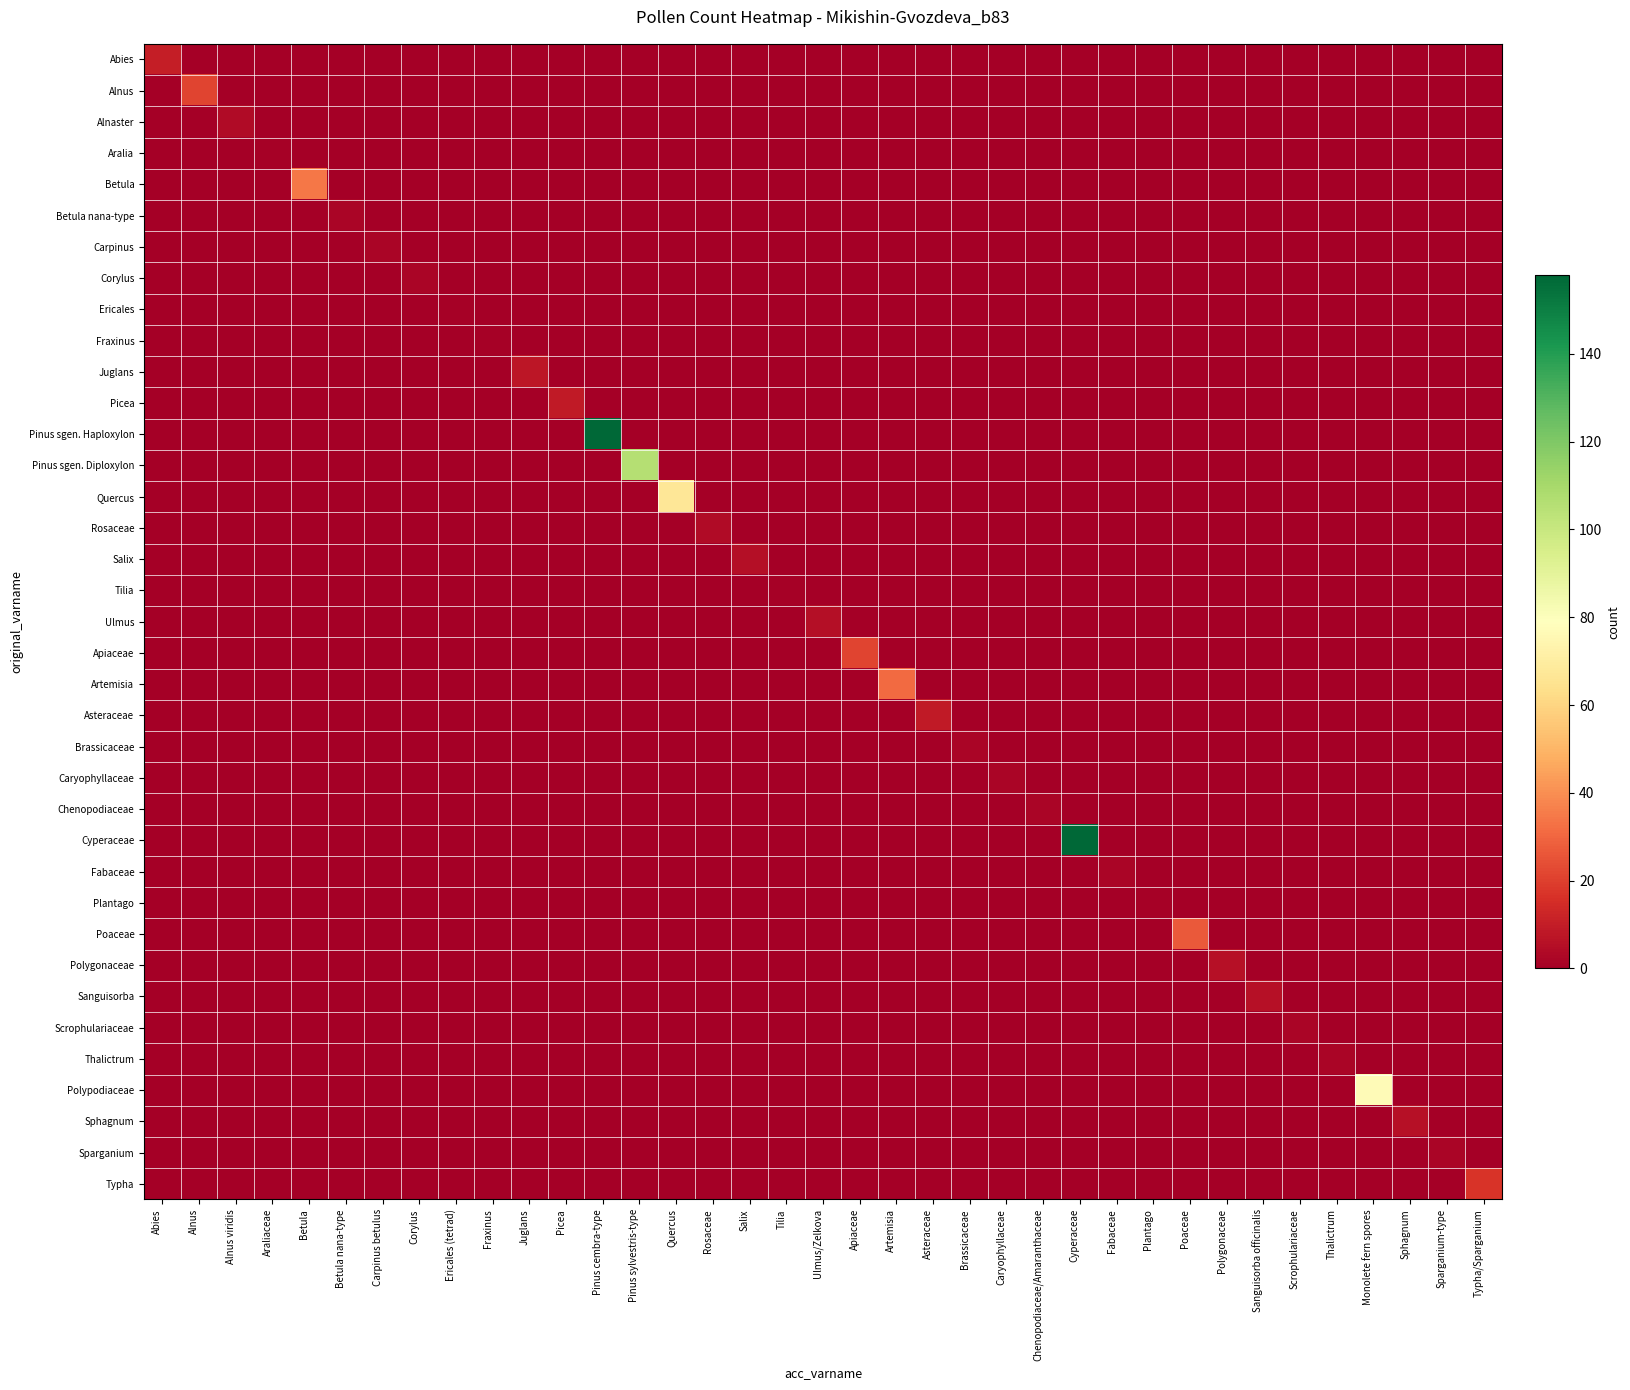

Reading left to right, extract all data points from this chart.

Abies: Abies=10	Alnus=0	Alnus viridis=0	Araliaceae=0	Betula=0	Betula nana-type=0	Carpinus betulus=0	Corylus=0	Ericales (tetrad)=0	Fraxinus=0	Juglans=0	Picea=0	Pinus cembra-type=0	Pinus sylvestris-type=0	Quercus=0	Rosaceae=0	Salix=0	Tilia=0	Ulmus/Zelkova=0	Apiaceae=0	Artemisia=0	Asteraceae=0	Brassicaceae=0	Caryophyllaceae=0	Chenopodiaceae/Amaranthaceae=0	Cyperaceae=0	Fabaceae=0	Plantago=0	Poaceae=0	Polygonaceae=0	Sanguisorba officinalis=0	Scrophulariaceae=0	Thalictrum=0	Monolete fern spores=0	Sphagnum=0	Sparganium-type=0	Typha/Sparganium=0
Alnus: Abies=0	Alnus=21	Alnus viridis=0	Araliaceae=0	Betula=0	Betula nana-type=0	Carpinus betulus=0	Corylus=0	Ericales (tetrad)=0	Fraxinus=0	Juglans=0	Picea=0	Pinus cembra-type=0	Pinus sylvestris-type=0	Quercus=0	Rosaceae=0	Salix=0	Tilia=0	Ulmus/Zelkova=0	Apiaceae=0	Artemisia=0	Asteraceae=0	Brassicaceae=0	Caryophyllaceae=0	Chenopodiaceae/Amaranthaceae=0	Cyperaceae=0	Fabaceae=0	Plantago=0	Poaceae=0	Polygonaceae=0	Sanguisorba officinalis=0	Scrophulariaceae=0	Thalictrum=0	Monolete fern spores=0	Sphagnum=0	Sparganium-type=0	Typha/Sparganium=0
Alnaster: Abies=0	Alnus=0	Alnus viridis=4	Araliaceae=0	Betula=0	Betula nana-type=0	Carpinus betulus=0	Corylus=0	Ericales (tetrad)=0	Fraxinus=0	Juglans=0	Picea=0	Pinus cembra-type=0	Pinus sylvestris-type=0	Quercus=0	Rosaceae=0	Salix=0	Tilia=0	Ulmus/Zelkova=0	Apiaceae=0	Artemisia=0	Asteraceae=0	Brassicaceae=0	Caryophyllaceae=0	Chenopodiaceae/Amaranthaceae=0	Cyperaceae=0	Fabaceae=0	Plantago=0	Poaceae=0	Polygonaceae=0	Sanguisorba officinalis=0	Scrophulariaceae=0	Thalictrum=0	Monolete fern spores=0	Sphagnum=0	Sparganium-type=0	Typha/Sparganium=0
Aralia: Abies=0	Alnus=0	Alnus viridis=0	Araliaceae=1	Betula=0	Betula nana-type=0	Carpinus betulus=0	Corylus=0	Ericales (tetrad)=0	Fraxinus=0	Juglans=0	Picea=0	Pinus cembra-type=0	Pinus sylvestris-type=0	Quercus=0	Rosaceae=0	Salix=0	Tilia=0	Ulmus/Zelkova=0	Apiaceae=0	Artemisia=0	Asteraceae=0	Brassicaceae=0	Caryophyllaceae=0	Chenopodiaceae/Amaranthaceae=0	Cyperaceae=0	Fabaceae=0	Plantago=0	Poaceae=0	Polygonaceae=0	Sanguisorba officinalis=0	Scrophulariaceae=0	Thalictrum=0	Monolete fern spores=0	Sphagnum=0	Sparganium-type=0	Typha/Sparganium=0
Betula: Abies=0	Alnus=0	Alnus viridis=0	Araliaceae=0	Betula=34	Betula nana-type=0	Carpinus betulus=0	Corylus=0	Ericales (tetrad)=0	Fraxinus=0	Juglans=0	Picea=0	Pinus cembra-type=0	Pinus sylvestris-type=0	Quercus=0	Rosaceae=0	Salix=0	Tilia=0	Ulmus/Zelkova=0	Apiaceae=0	Artemisia=0	Asteraceae=0	Brassicaceae=0	Caryophyllaceae=0	Chenopodiaceae/Amaranthaceae=0	Cyperaceae=0	Fabaceae=0	Plantago=0	Poaceae=0	Polygonaceae=0	Sanguisorba officinalis=0	Scrophulariaceae=0	Thalictrum=0	Monolete fern spores=0	Sphagnum=0	Sparganium-type=0	Typha/Sparganium=0
Betula nana-type: Abies=0	Alnus=0	Alnus viridis=0	Araliaceae=0	Betula=0	Betula nana-type=2	Carpinus betulus=0	Corylus=0	Ericales (tetrad)=0	Fraxinus=0	Juglans=0	Picea=0	Pinus cembra-type=0	Pinus sylvestris-type=0	Quercus=0	Rosaceae=0	Salix=0	Tilia=0	Ulmus/Zelkova=0	Apiaceae=0	Artemisia=0	Asteraceae=0	Brassicaceae=0	Caryophyllaceae=0	Chenopodiaceae/Amaranthaceae=0	Cyperaceae=0	Fabaceae=0	Plantago=0	Poaceae=0	Polygonaceae=0	Sanguisorba officinalis=0	Scrophulariaceae=0	Thalictrum=0	Monolete fern spores=0	Sphagnum=0	Sparganium-type=0	Typha/Sparganium=0
Carpinus: Abies=0	Alnus=0	Alnus viridis=0	Araliaceae=0	Betula=0	Betula nana-type=0	Carpinus betulus=2	Corylus=0	Ericales (tetrad)=0	Fraxinus=0	Juglans=0	Picea=0	Pinus cembra-type=0	Pinus sylvestris-type=0	Quercus=0	Rosaceae=0	Salix=0	Tilia=0	Ulmus/Zelkova=0	Apiaceae=0	Artemisia=0	Asteraceae=0	Brassicaceae=0	Caryophyllaceae=0	Chenopodiaceae/Amaranthaceae=0	Cyperaceae=0	Fabaceae=0	Plantago=0	Poaceae=0	Polygonaceae=0	Sanguisorba officinalis=0	Scrophulariaceae=0	Thalictrum=0	Monolete fern spores=0	Sphagnum=0	Sparganium-type=0	Typha/Sparganium=0
Corylus: Abies=0	Alnus=0	Alnus viridis=0	Araliaceae=0	Betula=0	Betula nana-type=0	Carpinus betulus=0	Corylus=2	Ericales (tetrad)=0	Fraxinus=0	Juglans=0	Picea=0	Pinus cembra-type=0	Pinus sylvestris-type=0	Quercus=0	Rosaceae=0	Salix=0	Tilia=0	Ulmus/Zelkova=0	Apiaceae=0	Artemisia=0	Asteraceae=0	Brassicaceae=0	Caryophyllaceae=0	Chenopodiaceae/Amaranthaceae=0	Cyperaceae=0	Fabaceae=0	Plantago=0	Poaceae=0	Polygonaceae=0	Sanguisorba officinalis=0	Scrophulariaceae=0	Thalictrum=0	Monolete fern spores=0	Sphagnum=0	Sparganium-type=0	Typha/Sparganium=0
Ericales: Abies=0	Alnus=0	Alnus viridis=0	Araliaceae=0	Betula=0	Betula nana-type=0	Carpinus betulus=0	Corylus=0	Ericales (tetrad)=1	Fraxinus=0	Juglans=0	Picea=0	Pinus cembra-type=0	Pinus sylvestris-type=0	Quercus=0	Rosaceae=0	Salix=0	Tilia=0	Ulmus/Zelkova=0	Apiaceae=0	Artemisia=0	Asteraceae=0	Brassicaceae=0	Caryophyllaceae=0	Chenopodiaceae/Amaranthaceae=0	Cyperaceae=0	Fabaceae=0	Plantago=0	Poaceae=0	Polygonaceae=0	Sanguisorba officinalis=0	Scrophulariaceae=0	Thalictrum=0	Monolete fern spores=0	Sphagnum=0	Sparganium-type=0	Typha/Sparganium=0
Fraxinus: Abies=0	Alnus=0	Alnus viridis=0	Araliaceae=0	Betula=0	Betula nana-type=0	Carpinus betulus=0	Corylus=0	Ericales (tetrad)=0	Fraxinus=1	Juglans=0	Picea=0	Pinus cembra-type=0	Pinus sylvestris-type=0	Quercus=0	Rosaceae=0	Salix=0	Tilia=0	Ulmus/Zelkova=0	Apiaceae=0	Artemisia=0	Asteraceae=0	Brassicaceae=0	Caryophyllaceae=0	Chenopodiaceae/Amaranthaceae=0	Cyperaceae=0	Fabaceae=0	Plantago=0	Poaceae=0	Polygonaceae=0	Sanguisorba officinalis=0	Scrophulariaceae=0	Thalictrum=0	Monolete fern spores=0	Sphagnum=0	Sparganium-type=0	Typha/Sparganium=0
Juglans: Abies=0	Alnus=0	Alnus viridis=0	Araliaceae=0	Betula=0	Betula nana-type=0	Carpinus betulus=0	Corylus=0	Ericales (tetrad)=0	Fraxinus=0	Juglans=8	Picea=0	Pinus cembra-type=0	Pinus sylvestris-type=0	Quercus=0	Rosaceae=0	Salix=0	Tilia=0	Ulmus/Zelkova=0	Apiaceae=0	Artemisia=0	Asteraceae=0	Brassicaceae=0	Caryophyllaceae=0	Chenopodiaceae/Amaranthaceae=0	Cyperaceae=0	Fabaceae=0	Plantago=0	Poaceae=0	Polygonaceae=0	Sanguisorba officinalis=0	Scrophulariaceae=0	Thalictrum=0	Monolete fern spores=0	Sphagnum=0	Sparganium-type=0	Typha/Sparganium=0
Picea: Abies=0	Alnus=0	Alnus viridis=0	Araliaceae=0	Betula=0	Betula nana-type=0	Carpinus betulus=0	Corylus=0	Ericales (tetrad)=0	Fraxinus=0	Juglans=0	Picea=9	Pinus cembra-type=0	Pinus sylvestris-type=0	Quercus=0	Rosaceae=0	Salix=0	Tilia=0	Ulmus/Zelkova=0	Apiaceae=0	Artemisia=0	Asteraceae=0	Brassicaceae=0	Caryophyllaceae=0	Chenopodiaceae/Amaranthaceae=0	Cyperaceae=0	Fabaceae=0	Plantago=0	Poaceae=0	Polygonaceae=0	Sanguisorba officinalis=0	Scrophulariaceae=0	Thalictrum=0	Monolete fern spores=0	Sphagnum=0	Sparganium-type=0	Typha/Sparganium=0
Pinus sgen. Haploxylon: Abies=0	Alnus=0	Alnus viridis=0	Araliaceae=0	Betula=0	Betula nana-type=0	Carpinus betulus=0	Corylus=0	Ericales (tetrad)=0	Fraxinus=0	Juglans=0	Picea=0	Pinus cembra-type=158	Pinus sylvestris-type=0	Quercus=0	Rosaceae=0	Salix=0	Tilia=0	Ulmus/Zelkova=0	Apiaceae=0	Artemisia=0	Asteraceae=0	Brassicaceae=0	Caryophyllaceae=0	Chenopodiaceae/Amaranthaceae=0	Cyperaceae=0	Fabaceae=0	Plantago=0	Poaceae=0	Polygonaceae=0	Sanguisorba officinalis=0	Scrophulariaceae=0	Thalictrum=0	Monolete fern spores=0	Sphagnum=0	Sparganium-type=0	Typha/Sparganium=0
Pinus sgen. Diploxylon: Abies=0	Alnus=0	Alnus viridis=0	Araliaceae=0	Betula=0	Betula nana-type=0	Carpinus betulus=0	Corylus=0	Ericales (tetrad)=0	Fraxinus=0	Juglans=0	Picea=0	Pinus cembra-type=0	Pinus sylvestris-type=106	Quercus=0	Rosaceae=0	Salix=0	Tilia=0	Ulmus/Zelkova=0	Apiaceae=0	Artemisia=0	Asteraceae=0	Brassicaceae=0	Caryophyllaceae=0	Chenopodiaceae/Amaranthaceae=0	Cyperaceae=0	Fabaceae=0	Plantago=0	Poaceae=0	Polygonaceae=0	Sanguisorba officinalis=0	Scrophulariaceae=0	Thalictrum=0	Monolete fern spores=0	Sphagnum=0	Sparganium-type=0	Typha/Sparganium=0
Quercus: Abies=0	Alnus=0	Alnus viridis=0	Araliaceae=0	Betula=0	Betula nana-type=0	Carpinus betulus=0	Corylus=0	Ericales (tetrad)=0	Fraxinus=0	Juglans=0	Picea=0	Pinus cembra-type=0	Pinus sylvestris-type=0	Quercus=67	Rosaceae=0	Salix=0	Tilia=0	Ulmus/Zelkova=0	Apiaceae=0	Artemisia=0	Asteraceae=0	Brassicaceae=0	Caryophyllaceae=0	Chenopodiaceae/Amaranthaceae=0	Cyperaceae=0	Fabaceae=0	Plantago=0	Poaceae=0	Polygonaceae=0	Sanguisorba officinalis=0	Scrophulariaceae=0	Thalictrum=0	Monolete fern spores=0	Sphagnum=0	Sparganium-type=0	Typha/Sparganium=0
Rosaceae: Abies=0	Alnus=0	Alnus viridis=0	Araliaceae=0	Betula=0	Betula nana-type=0	Carpinus betulus=0	Corylus=0	Ericales (tetrad)=0	Fraxinus=0	Juglans=0	Picea=0	Pinus cembra-type=0	Pinus sylvestris-type=0	Quercus=0	Rosaceae=4	Salix=0	Tilia=0	Ulmus/Zelkova=0	Apiaceae=0	Artemisia=0	Asteraceae=0	Brassicaceae=0	Caryophyllaceae=0	Chenopodiaceae/Amaranthaceae=0	Cyperaceae=0	Fabaceae=0	Plantago=0	Poaceae=0	Polygonaceae=0	Sanguisorba officinalis=0	Scrophulariaceae=0	Thalictrum=0	Monolete fern spores=0	Sphagnum=0	Sparganium-type=0	Typha/Sparganium=0
Salix: Abies=0	Alnus=0	Alnus viridis=0	Araliaceae=0	Betula=0	Betula nana-type=0	Carpinus betulus=0	Corylus=0	Ericales (tetrad)=0	Fraxinus=0	Juglans=0	Picea=0	Pinus cembra-type=0	Pinus sylvestris-type=0	Quercus=0	Rosaceae=0	Salix=5	Tilia=0	Ulmus/Zelkova=0	Apiaceae=0	Artemisia=0	Asteraceae=0	Brassicaceae=0	Caryophyllaceae=0	Chenopodiaceae/Amaranthaceae=0	Cyperaceae=0	Fabaceae=0	Plantago=0	Poaceae=0	Polygonaceae=0	Sanguisorba officinalis=0	Scrophulariaceae=0	Thalictrum=0	Monolete fern spores=0	Sphagnum=0	Sparganium-type=0	Typha/Sparganium=0
Tilia: Abies=0	Alnus=0	Alnus viridis=0	Araliaceae=0	Betula=0	Betula nana-type=0	Carpinus betulus=0	Corylus=0	Ericales (tetrad)=0	Fraxinus=0	Juglans=0	Picea=0	Pinus cembra-type=0	Pinus sylvestris-type=0	Quercus=0	Rosaceae=0	Salix=0	Tilia=1	Ulmus/Zelkova=0	Apiaceae=0	Artemisia=0	Asteraceae=0	Brassicaceae=0	Caryophyllaceae=0	Chenopodiaceae/Amaranthaceae=0	Cyperaceae=0	Fabaceae=0	Plantago=0	Poaceae=0	Polygonaceae=0	Sanguisorba officinalis=0	Scrophulariaceae=0	Thalictrum=0	Monolete fern spores=0	Sphagnum=0	Sparganium-type=0	Typha/Sparganium=0
Ulmus: Abies=0	Alnus=0	Alnus viridis=0	Araliaceae=0	Betula=0	Betula nana-type=0	Carpinus betulus=0	Corylus=0	Ericales (tetrad)=0	Fraxinus=0	Juglans=0	Picea=0	Pinus cembra-type=0	Pinus sylvestris-type=0	Quercus=0	Rosaceae=0	Salix=0	Tilia=0	Ulmus/Zelkova=5	Apiaceae=0	Artemisia=0	Asteraceae=0	Brassicaceae=0	Caryophyllaceae=0	Chenopodiaceae/Amaranthaceae=0	Cyperaceae=0	Fabaceae=0	Plantago=0	Poaceae=0	Polygonaceae=0	Sanguisorba officinalis=0	Scrophulariaceae=0	Thalictrum=0	Monolete fern spores=0	Sphagnum=0	Sparganium-type=0	Typha/Sparganium=0
Apiaceae: Abies=0	Alnus=0	Alnus viridis=0	Araliaceae=0	Betula=0	Betula nana-type=0	Carpinus betulus=0	Corylus=0	Ericales (tetrad)=0	Fraxinus=0	Juglans=0	Picea=0	Pinus cembra-type=0	Pinus sylvestris-type=0	Quercus=0	Rosaceae=0	Salix=0	Tilia=0	Ulmus/Zelkova=0	Apiaceae=21	Artemisia=0	Asteraceae=0	Brassicaceae=0	Caryophyllaceae=0	Chenopodiaceae/Amaranthaceae=0	Cyperaceae=0	Fabaceae=0	Plantago=0	Poaceae=0	Polygonaceae=0	Sanguisorba officinalis=0	Scrophulariaceae=0	Thalictrum=0	Monolete fern spores=0	Sphagnum=0	Sparganium-type=0	Typha/Sparganium=0
Artemisia: Abies=0	Alnus=0	Alnus viridis=0	Araliaceae=0	Betula=0	Betula nana-type=0	Carpinus betulus=0	Corylus=0	Ericales (tetrad)=0	Fraxinus=0	Juglans=0	Picea=0	Pinus cembra-type=0	Pinus sylvestris-type=0	Quercus=0	Rosaceae=0	Salix=0	Tilia=0	Ulmus/Zelkova=0	Apiaceae=0	Artemisia=31	Asteraceae=0	Brassicaceae=0	Caryophyllaceae=0	Chenopodiaceae/Amaranthaceae=0	Cyperaceae=0	Fabaceae=0	Plantago=0	Poaceae=0	Polygonaceae=0	Sanguisorba officinalis=0	Scrophulariaceae=0	Thalictrum=0	Monolete fern spores=0	Sphagnum=0	Sparganium-type=0	Typha/Sparganium=0
Asteraceae: Abies=0	Alnus=0	Alnus viridis=0	Araliaceae=0	Betula=0	Betula nana-type=0	Carpinus betulus=0	Corylus=0	Ericales (tetrad)=0	Fraxinus=0	Juglans=0	Picea=0	Pinus cembra-type=0	Pinus sylvestris-type=0	Quercus=0	Rosaceae=0	Salix=0	Tilia=0	Ulmus/Zelkova=0	Apiaceae=0	Artemisia=0	Asteraceae=9	Brassicaceae=0	Caryophyllaceae=0	Chenopodiaceae/Amaranthaceae=0	Cyperaceae=0	Fabaceae=0	Plantago=0	Poaceae=0	Polygonaceae=0	Sanguisorba officinalis=0	Scrophulariaceae=0	Thalictrum=0	Monolete fern spores=0	Sphagnum=0	Sparganium-type=0	Typha/Sparganium=0
Brassicaceae: Abies=0	Alnus=0	Alnus viridis=0	Araliaceae=0	Betula=0	Betula nana-type=0	Carpinus betulus=0	Corylus=0	Ericales (tetrad)=0	Fraxinus=0	Juglans=0	Picea=0	Pinus cembra-type=0	Pinus sylvestris-type=0	Quercus=0	Rosaceae=0	Salix=0	Tilia=0	Ulmus/Zelkova=0	Apiaceae=0	Artemisia=0	Asteraceae=0	Brassicaceae=2	Caryophyllaceae=0	Chenopodiaceae/Amaranthaceae=0	Cyperaceae=0	Fabaceae=0	Plantago=0	Poaceae=0	Polygonaceae=0	Sanguisorba officinalis=0	Scrophulariaceae=0	Thalictrum=0	Monolete fern spores=0	Sphagnum=0	Sparganium-type=0	Typha/Sparganium=0
Caryophyllaceae: Abies=0	Alnus=0	Alnus viridis=0	Araliaceae=0	Betula=0	Betula nana-type=0	Carpinus betulus=0	Corylus=0	Ericales (tetrad)=0	Fraxinus=0	Juglans=0	Picea=0	Pinus cembra-type=0	Pinus sylvestris-type=0	Quercus=0	Rosaceae=0	Salix=0	Tilia=0	Ulmus/Zelkova=0	Apiaceae=0	Artemisia=0	Asteraceae=0	Brassicaceae=0	Caryophyllaceae=2	Chenopodiaceae/Amaranthaceae=0	Cyperaceae=0	Fabaceae=0	Plantago=0	Poaceae=0	Polygonaceae=0	Sanguisorba officinalis=0	Scrophulariaceae=0	Thalictrum=0	Monolete fern spores=0	Sphagnum=0	Sparganium-type=0	Typha/Sparganium=0
Chenopodiaceae: Abies=0	Alnus=0	Alnus viridis=0	Araliaceae=0	Betula=0	Betula nana-type=0	Carpinus betulus=0	Corylus=0	Ericales (tetrad)=0	Fraxinus=0	Juglans=0	Picea=0	Pinus cembra-type=0	Pinus sylvestris-type=0	Quercus=0	Rosaceae=0	Salix=0	Tilia=0	Ulmus/Zelkova=0	Apiaceae=0	Artemisia=0	Asteraceae=0	Brassicaceae=0	Caryophyllaceae=0	Chenopodiaceae/Amaranthaceae=2	Cyperaceae=0	Fabaceae=0	Plantago=0	Poaceae=0	Polygonaceae=0	Sanguisorba officinalis=0	Scrophulariaceae=0	Thalictrum=0	Monolete fern spores=0	Sphagnum=0	Sparganium-type=0	Typha/Sparganium=0
Cyperaceae: Abies=0	Alnus=0	Alnus viridis=0	Araliaceae=0	Betula=0	Betula nana-type=0	Carpinus betulus=0	Corylus=0	Ericales (tetrad)=0	Fraxinus=0	Juglans=0	Picea=0	Pinus cembra-type=0	Pinus sylvestris-type=0	Quercus=0	Rosaceae=0	Salix=0	Tilia=0	Ulmus/Zelkova=0	Apiaceae=0	Artemisia=0	Asteraceae=0	Brassicaceae=0	Caryophyllaceae=0	Chenopodiaceae/Amaranthaceae=0	Cyperaceae=158	Fabaceae=0	Plantago=0	Poaceae=0	Polygonaceae=0	Sanguisorba officinalis=0	Scrophulariaceae=0	Thalictrum=0	Monolete fern spores=0	Sphagnum=0	Sparganium-type=0	Typha/Sparganium=0
Fabaceae: Abies=0	Alnus=0	Alnus viridis=0	Araliaceae=0	Betula=0	Betula nana-type=0	Carpinus betulus=0	Corylus=0	Ericales (tetrad)=0	Fraxinus=0	Juglans=0	Picea=0	Pinus cembra-type=0	Pinus sylvestris-type=0	Quercus=0	Rosaceae=0	Salix=0	Tilia=0	Ulmus/Zelkova=0	Apiaceae=0	Artemisia=0	Asteraceae=0	Brassicaceae=0	Caryophyllaceae=0	Chenopodiaceae/Amaranthaceae=0	Cyperaceae=0	Fabaceae=2	Plantago=0	Poaceae=0	Polygonaceae=0	Sanguisorba officinalis=0	Scrophulariaceae=0	Thalictrum=0	Monolete fern spores=0	Sphagnum=0	Sparganium-type=0	Typha/Sparganium=0
Plantago: Abies=0	Alnus=0	Alnus viridis=0	Araliaceae=0	Betula=0	Betula nana-type=0	Carpinus betulus=0	Corylus=0	Ericales (tetrad)=0	Fraxinus=0	Juglans=0	Picea=0	Pinus cembra-type=0	Pinus sylvestris-type=0	Quercus=0	Rosaceae=0	Salix=0	Tilia=0	Ulmus/Zelkova=0	Apiaceae=0	Artemisia=0	Asteraceae=0	Brassicaceae=0	Caryophyllaceae=0	Chenopodiaceae/Amaranthaceae=0	Cyperaceae=0	Fabaceae=0	Plantago=1	Poaceae=0	Polygonaceae=0	Sanguisorba officinalis=0	Scrophulariaceae=0	Thalictrum=0	Monolete fern spores=0	Sphagnum=0	Sparganium-type=0	Typha/Sparganium=0
Poaceae: Abies=0	Alnus=0	Alnus viridis=0	Araliaceae=0	Betula=0	Betula nana-type=0	Carpinus betulus=0	Corylus=0	Ericales (tetrad)=0	Fraxinus=0	Juglans=0	Picea=0	Pinus cembra-type=0	Pinus sylvestris-type=0	Quercus=0	Rosaceae=0	Salix=0	Tilia=0	Ulmus/Zelkova=0	Apiaceae=0	Artemisia=0	Asteraceae=0	Brassicaceae=0	Caryophyllaceae=0	Chenopodiaceae/Amaranthaceae=0	Cyperaceae=0	Fabaceae=0	Plantago=0	Poaceae=27	Polygonaceae=0	Sanguisorba officinalis=0	Scrophulariaceae=0	Thalictrum=0	Monolete fern spores=0	Sphagnum=0	Sparganium-type=0	Typha/Sparganium=0
Polygonaceae: Abies=0	Alnus=0	Alnus viridis=0	Araliaceae=0	Betula=0	Betula nana-type=0	Carpinus betulus=0	Corylus=0	Ericales (tetrad)=0	Fraxinus=0	Juglans=0	Picea=0	Pinus cembra-type=0	Pinus sylvestris-type=0	Quercus=0	Rosaceae=0	Salix=0	Tilia=0	Ulmus/Zelkova=0	Apiaceae=0	Artemisia=0	Asteraceae=0	Brassicaceae=0	Caryophyllaceae=0	Chenopodiaceae/Amaranthaceae=0	Cyperaceae=0	Fabaceae=0	Plantago=0	Poaceae=0	Polygonaceae=6	Sanguisorba officinalis=0	Scrophulariaceae=0	Thalictrum=0	Monolete fern spores=0	Sphagnum=0	Sparganium-type=0	Typha/Sparganium=0
Sanguisorba: Abies=0	Alnus=0	Alnus viridis=0	Araliaceae=0	Betula=0	Betula nana-type=0	Carpinus betulus=0	Corylus=0	Ericales (tetrad)=0	Fraxinus=0	Juglans=0	Picea=0	Pinus cembra-type=0	Pinus sylvestris-type=0	Quercus=0	Rosaceae=0	Salix=0	Tilia=0	Ulmus/Zelkova=0	Apiaceae=0	Artemisia=0	Asteraceae=0	Brassicaceae=0	Caryophyllaceae=0	Chenopodiaceae/Amaranthaceae=0	Cyperaceae=0	Fabaceae=0	Plantago=0	Poaceae=0	Polygonaceae=0	Sanguisorba officinalis=6	Scrophulariaceae=0	Thalictrum=0	Monolete fern spores=0	Sphagnum=0	Sparganium-type=0	Typha/Sparganium=0
Scrophulariaceae: Abies=0	Alnus=0	Alnus viridis=0	Araliaceae=0	Betula=0	Betula nana-type=0	Carpinus betulus=0	Corylus=0	Ericales (tetrad)=0	Fraxinus=0	Juglans=0	Picea=0	Pinus cembra-type=0	Pinus sylvestris-type=0	Quercus=0	Rosaceae=0	Salix=0	Tilia=0	Ulmus/Zelkova=0	Apiaceae=0	Artemisia=0	Asteraceae=0	Brassicaceae=0	Caryophyllaceae=0	Chenopodiaceae/Amaranthaceae=0	Cyperaceae=0	Fabaceae=0	Plantago=0	Poaceae=0	Polygonaceae=0	Sanguisorba officinalis=0	Scrophulariaceae=2	Thalictrum=0	Monolete fern spores=0	Sphagnum=0	Sparganium-type=0	Typha/Sparganium=0
Thalictrum: Abies=0	Alnus=0	Alnus viridis=0	Araliaceae=0	Betula=0	Betula nana-type=0	Carpinus betulus=0	Corylus=0	Ericales (tetrad)=0	Fraxinus=0	Juglans=0	Picea=0	Pinus cembra-type=0	Pinus sylvestris-type=0	Quercus=0	Rosaceae=0	Salix=0	Tilia=0	Ulmus/Zelkova=0	Apiaceae=0	Artemisia=0	Asteraceae=0	Brassicaceae=0	Caryophyllaceae=0	Chenopodiaceae/Amaranthaceae=0	Cyperaceae=0	Fabaceae=0	Plantago=0	Poaceae=0	Polygonaceae=0	Sanguisorba officinalis=0	Scrophulariaceae=0	Thalictrum=2	Monolete fern spores=0	Sphagnum=0	Sparganium-type=0	Typha/Sparganium=0
Polypodiaceae: Abies=0	Alnus=0	Alnus viridis=0	Araliaceae=0	Betula=0	Betula nana-type=0	Carpinus betulus=0	Corylus=0	Ericales (tetrad)=0	Fraxinus=0	Juglans=0	Picea=0	Pinus cembra-type=0	Pinus sylvestris-type=0	Quercus=0	Rosaceae=0	Salix=0	Tilia=0	Ulmus/Zelkova=0	Apiaceae=0	Artemisia=0	Asteraceae=0	Brassicaceae=0	Caryophyllaceae=0	Chenopodiaceae/Amaranthaceae=0	Cyperaceae=0	Fabaceae=0	Plantago=0	Poaceae=0	Polygonaceae=0	Sanguisorba officinalis=0	Scrophulariaceae=0	Thalictrum=0	Monolete fern spores=77	Sphagnum=0	Sparganium-type=0	Typha/Sparganium=0
Sphagnum: Abies=0	Alnus=0	Alnus viridis=0	Araliaceae=0	Betula=0	Betula nana-type=0	Carpinus betulus=0	Corylus=0	Ericales (tetrad)=0	Fraxinus=0	Juglans=0	Picea=0	Pinus cembra-type=0	Pinus sylvestris-type=0	Quercus=0	Rosaceae=0	Salix=0	Tilia=0	Ulmus/Zelkova=0	Apiaceae=0	Artemisia=0	Asteraceae=0	Brassicaceae=0	Caryophyllaceae=0	Chenopodiaceae/Amaranthaceae=0	Cyperaceae=0	Fabaceae=0	Plantago=0	Poaceae=0	Polygonaceae=0	Sanguisorba officinalis=0	Scrophulariaceae=0	Thalictrum=0	Monolete fern spores=0	Sphagnum=6	Sparganium-type=0	Typha/Sparganium=0
Sparganium: Abies=0	Alnus=0	Alnus viridis=0	Araliaceae=0	Betula=0	Betula nana-type=0	Carpinus betulus=0	Corylus=0	Ericales (tetrad)=0	Fraxinus=0	Juglans=0	Picea=0	Pinus cembra-type=0	Pinus sylvestris-type=0	Quercus=0	Rosaceae=0	Salix=0	Tilia=0	Ulmus/Zelkova=0	Apiaceae=0	Artemisia=0	Asteraceae=0	Brassicaceae=0	Caryophyllaceae=0	Chenopodiaceae/Amaranthaceae=0	Cyperaceae=0	Fabaceae=0	Plantago=0	Poaceae=0	Polygonaceae=0	Sanguisorba officinalis=0	Scrophulariaceae=0	Thalictrum=0	Monolete fern spores=0	Sphagnum=0	Sparganium-type=2	Typha/Sparganium=0
Typha: Abies=0	Alnus=0	Alnus viridis=0	Araliaceae=0	Betula=0	Betula nana-type=0	Carpinus betulus=0	Corylus=0	Ericales (tetrad)=0	Fraxinus=0	Juglans=0	Picea=0	Pinus cembra-type=0	Pinus sylvestris-type=0	Quercus=0	Rosaceae=0	Salix=0	Tilia=0	Ulmus/Zelkova=0	Apiaceae=0	Artemisia=0	Asteraceae=0	Brassicaceae=0	Caryophyllaceae=0	Chenopodiaceae/Amaranthaceae=0	Cyperaceae=0	Fabaceae=0	Plantago=0	Poaceae=0	Polygonaceae=0	Sanguisorba officinalis=0	Scrophulariaceae=0	Thalictrum=0	Monolete fern spores=0	Sphagnum=0	Sparganium-type=0	Typha/Sparganium=17